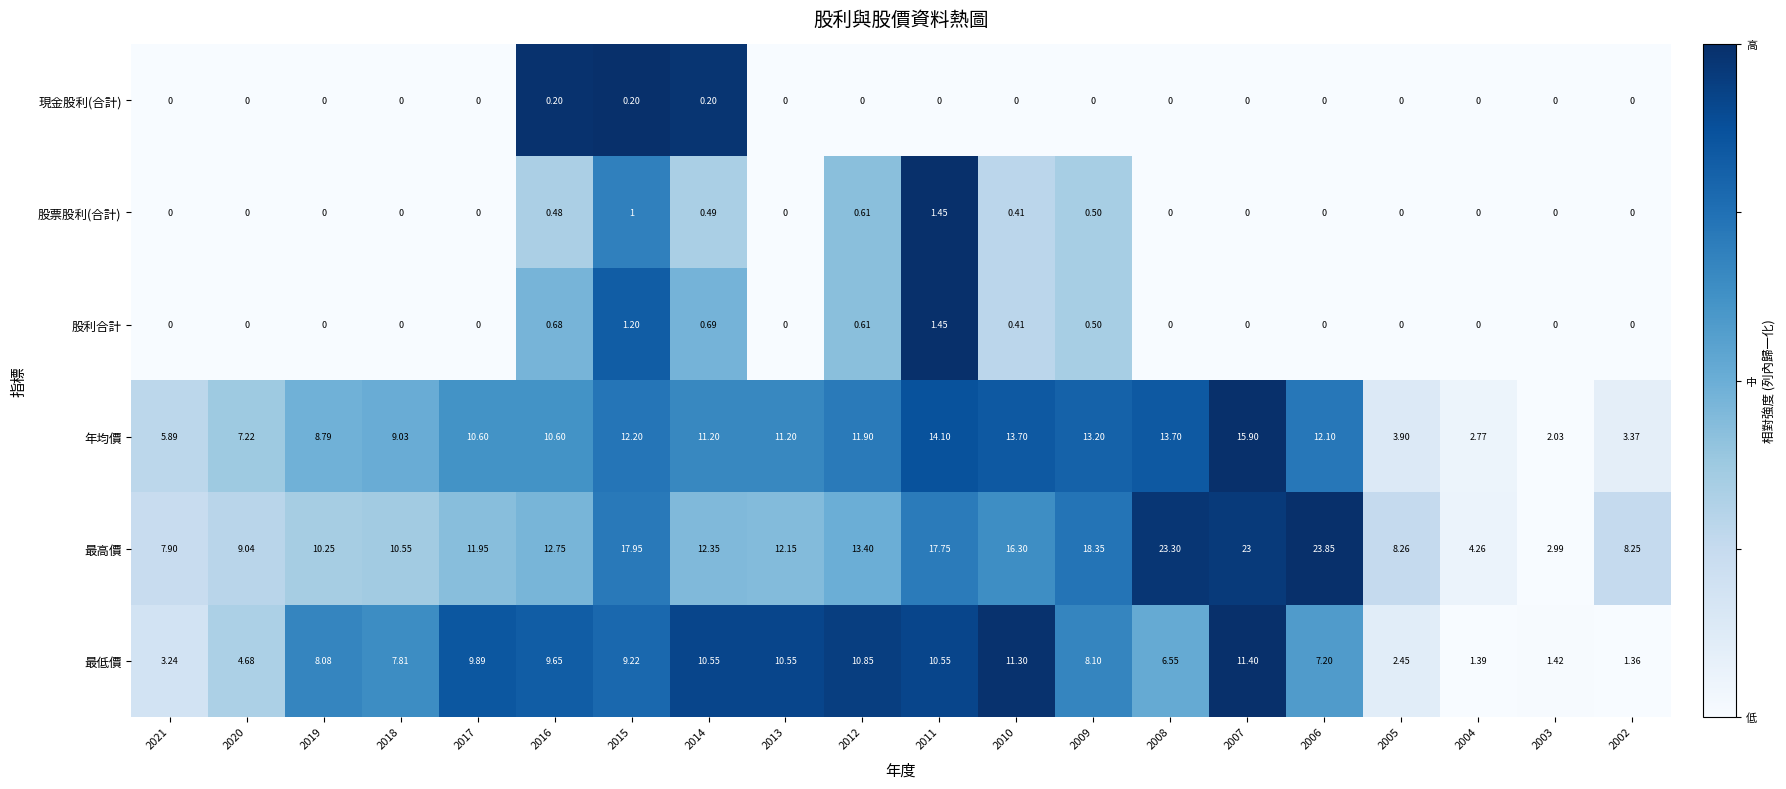

Which series changed the most between 2015 and 2012?

最高價